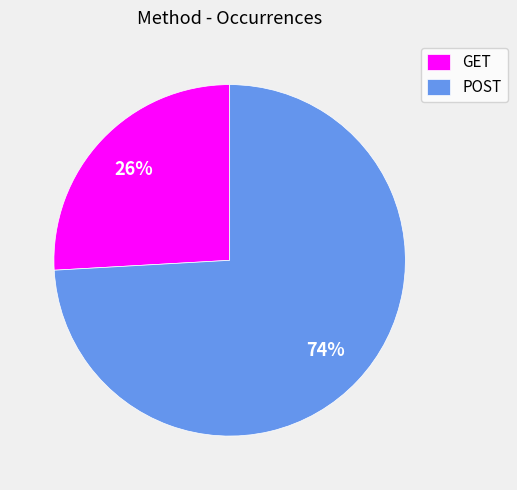

Between POST and GET, which is larger?

POST